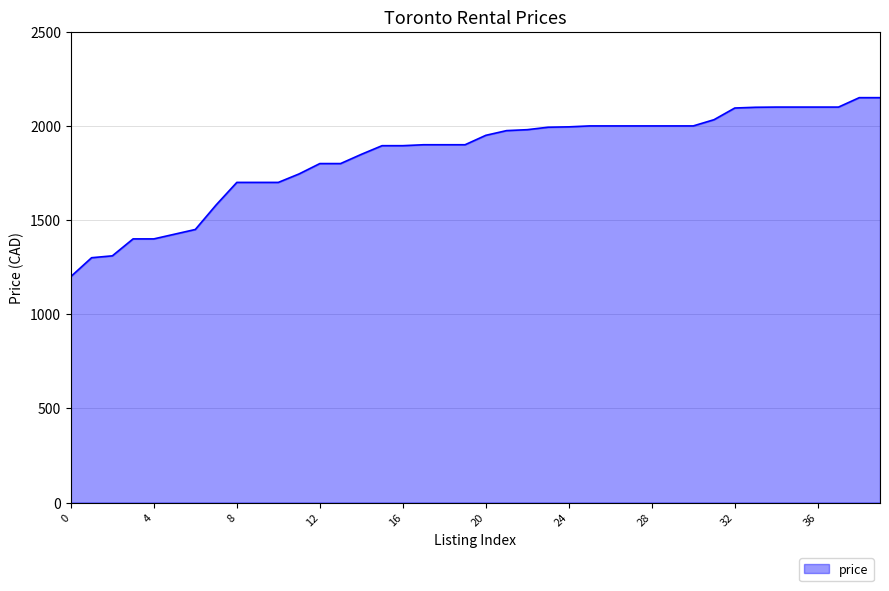

What is the difference between the maximum and minimum values?

950